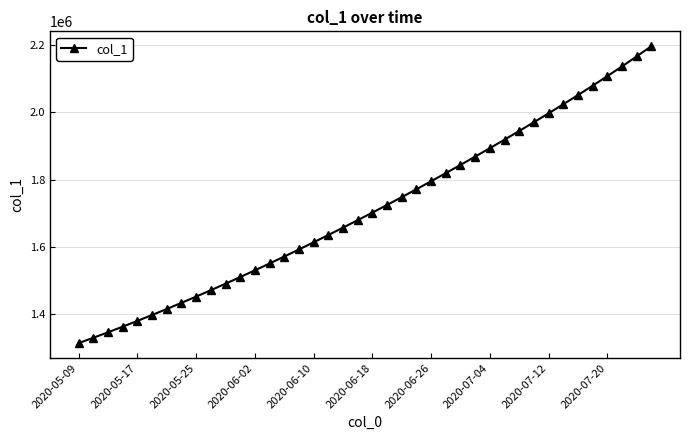

What is the value of the 2nd point from the left?

1330941.6